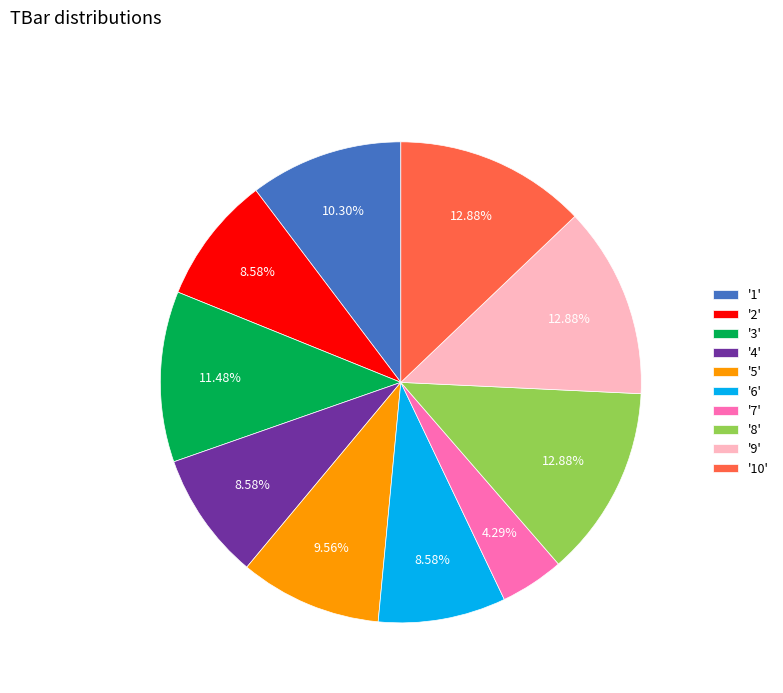

Between '7' and '5', which is larger?

'5'